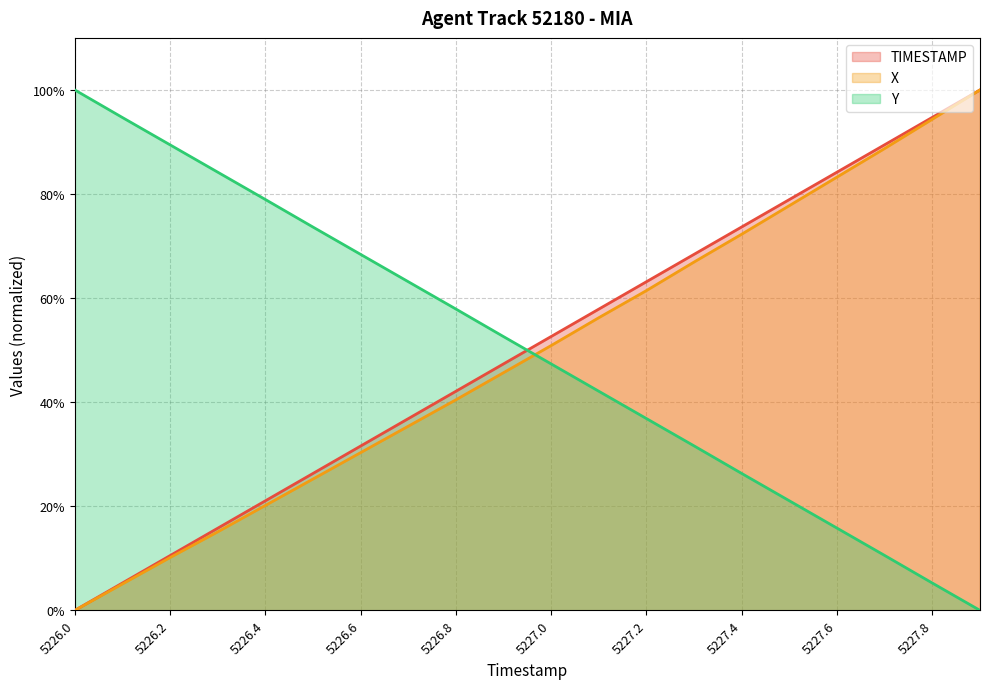

At which category is the sum across all series the highest?

5227.9